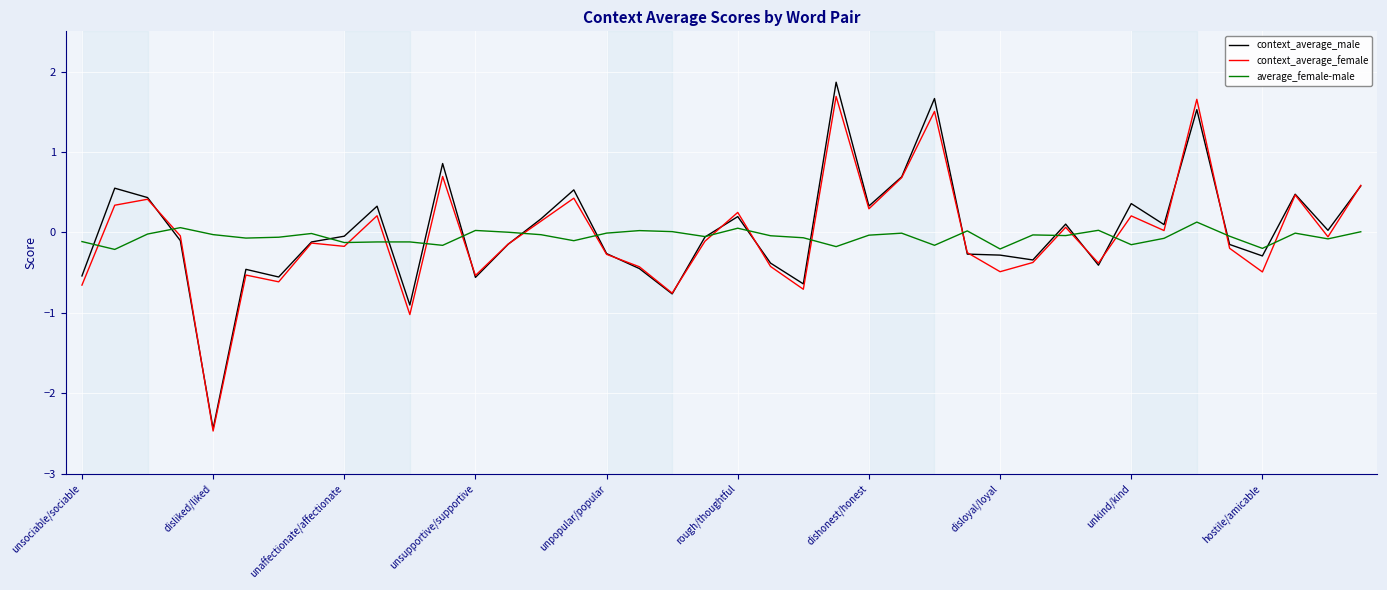

What is the minimum value for context_average_female?

-2.5